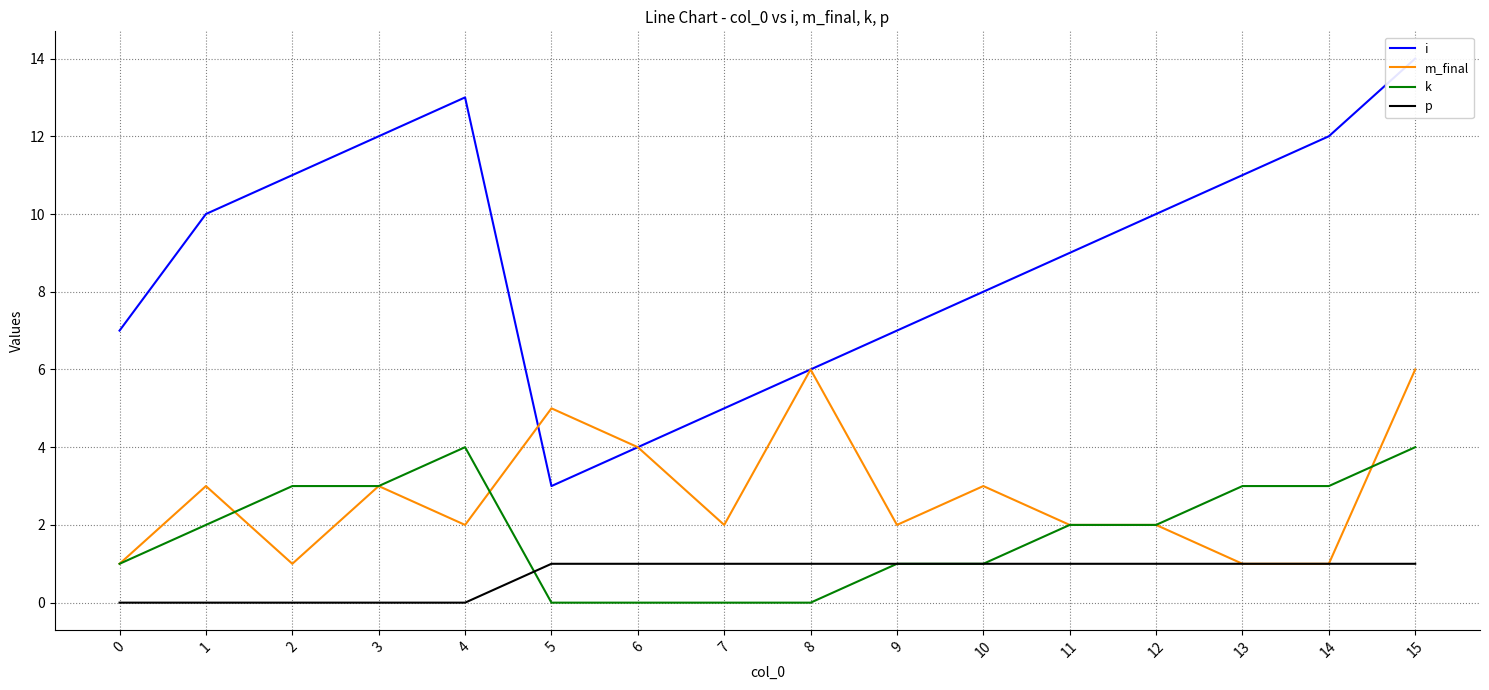

Where is k nearest to the value 2?

1